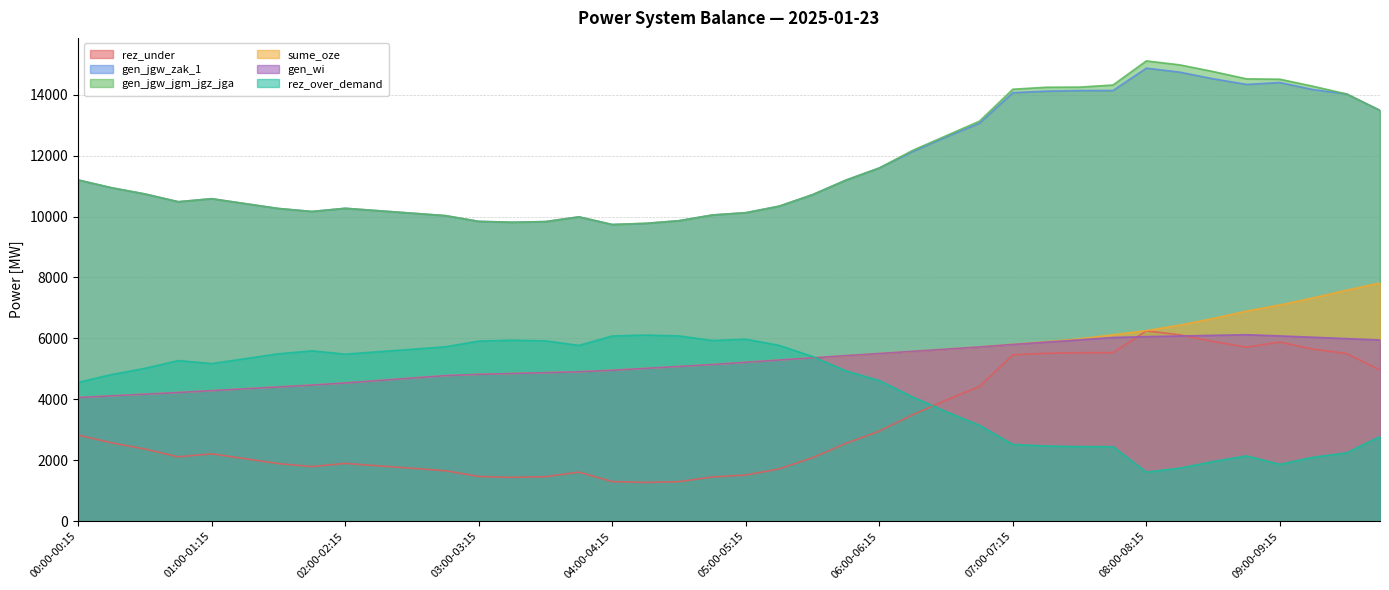

True or false: gen_wi has more than 2 points higher than both neighbors.

False